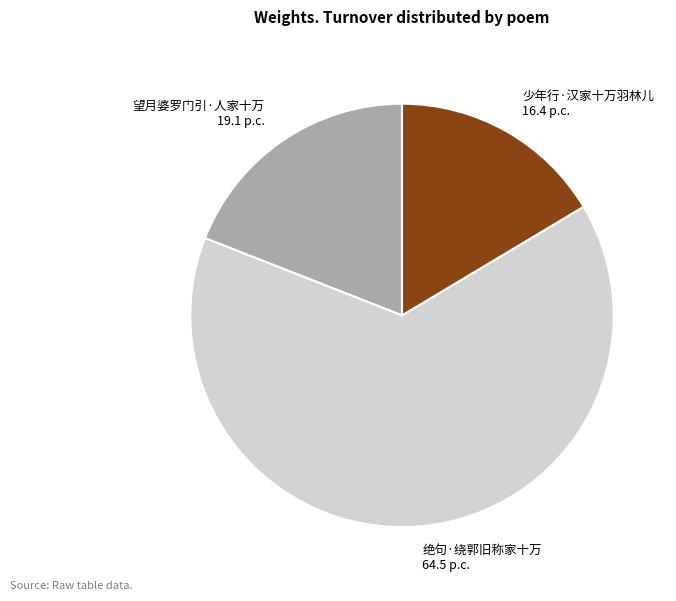

Combined, do 少年行·汉家十万羽林儿 and 望月婆罗门引·人家十万 account for over 50%?

No